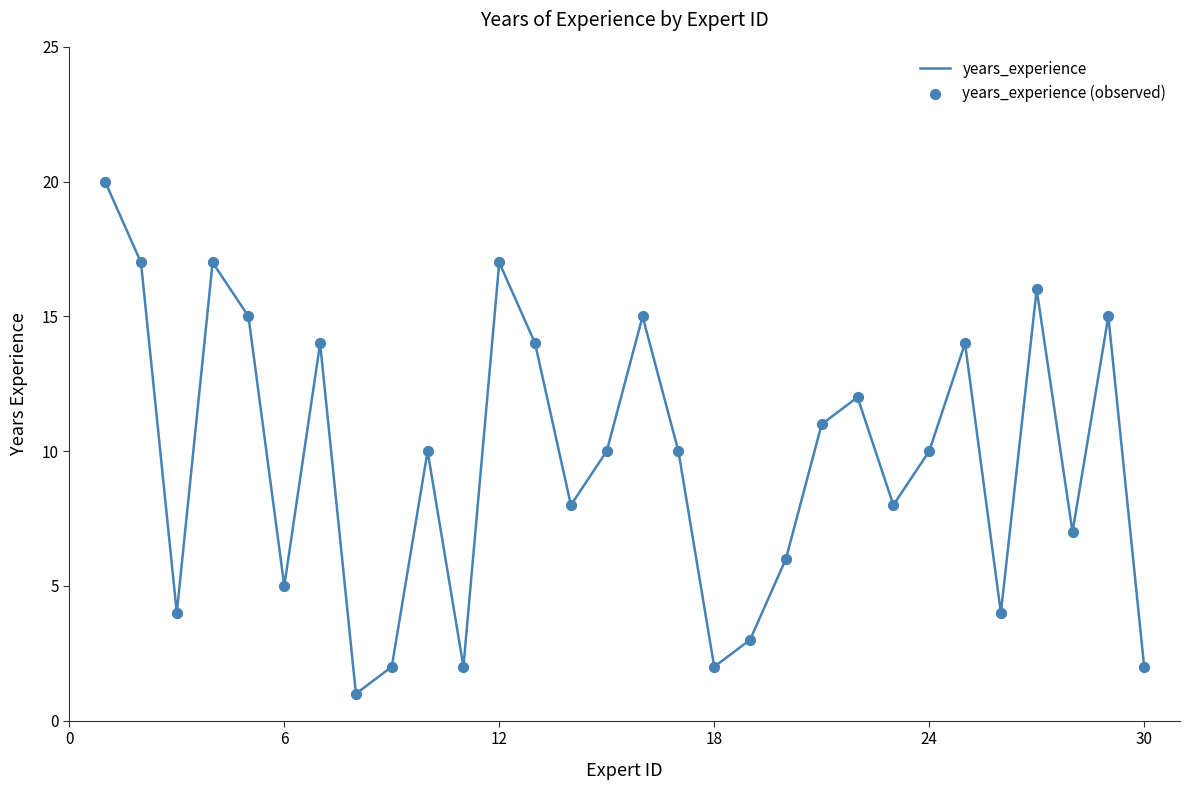

What is the maximum value shown in the chart?

20